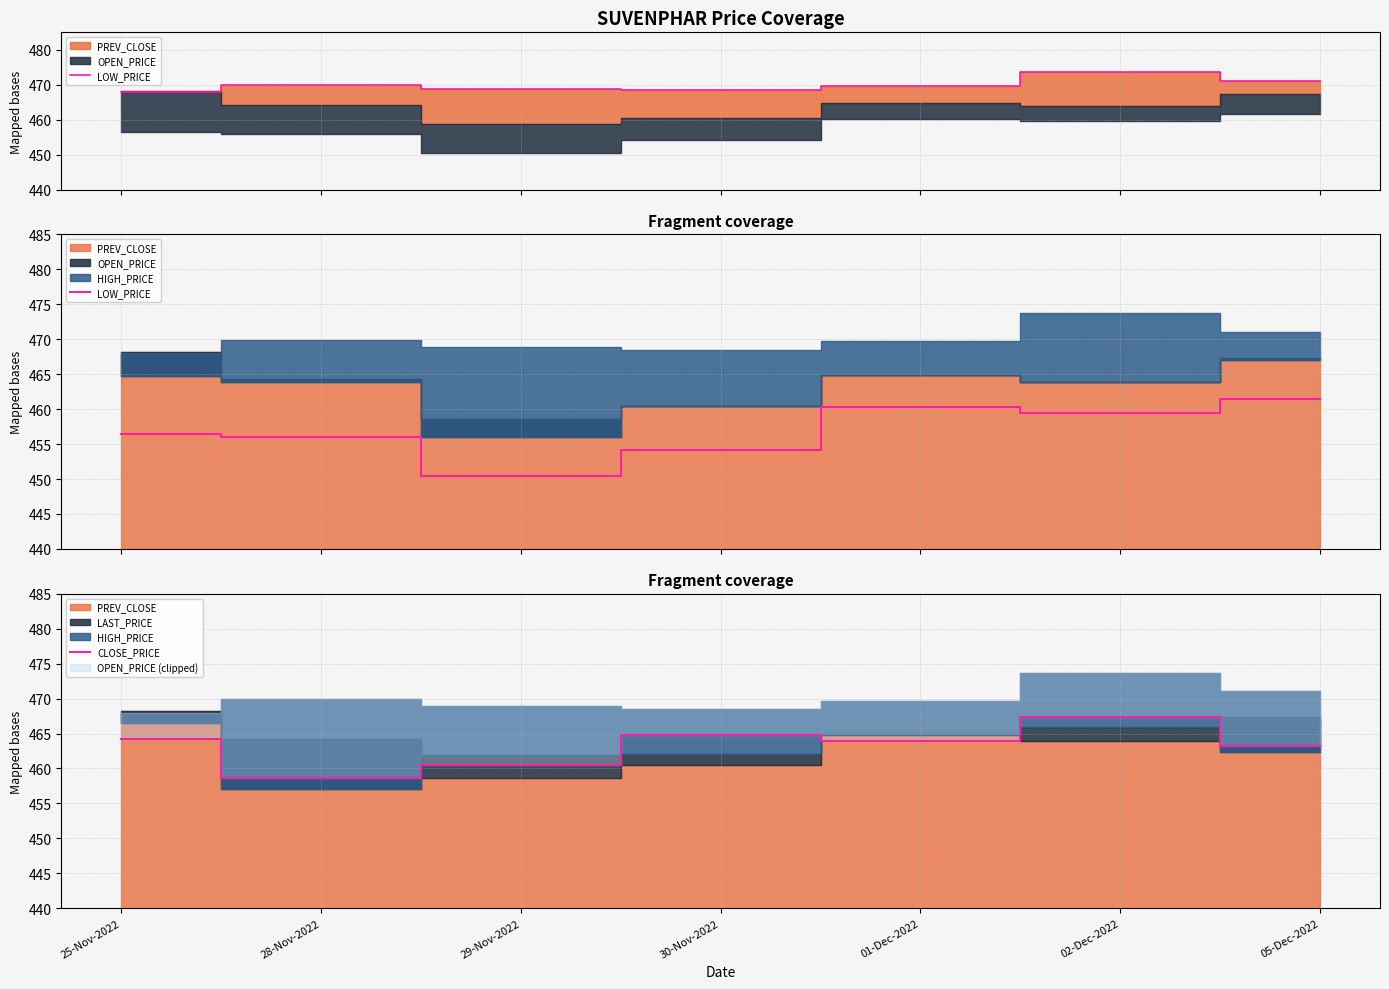

What is the minimum value for LOW_PRICE?

450.5